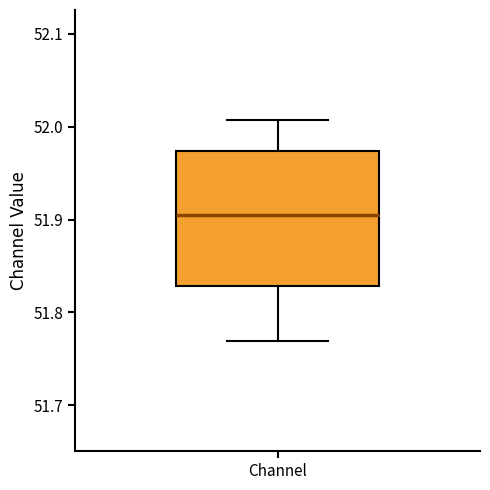

Read this box plot against the y-axis: the position of the median line, the range covered by the box, and the ends of both whiskers. The values are not printed on the chart, so give them approximately, as read against the axis.

median 51.91, box 51.83 to 51.97, whiskers 51.77 to 52.01